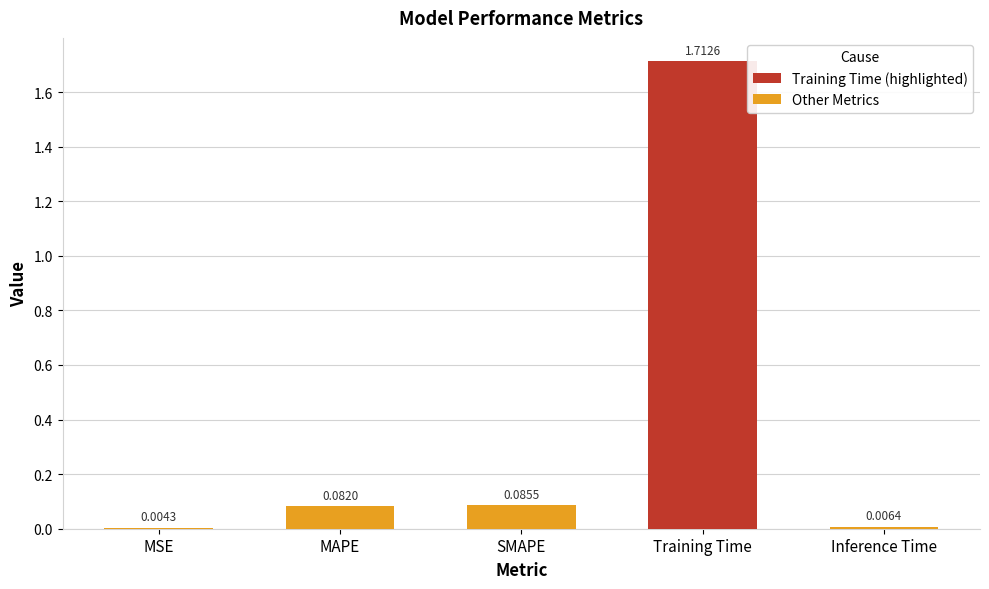

Which label corresponds to the largest value in the chart?

Training Time